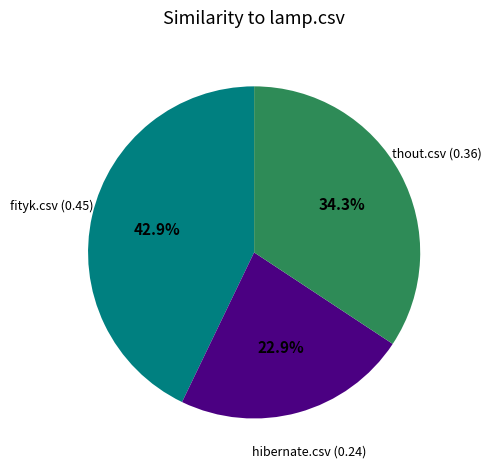

How many segments does this pie chart have?

3